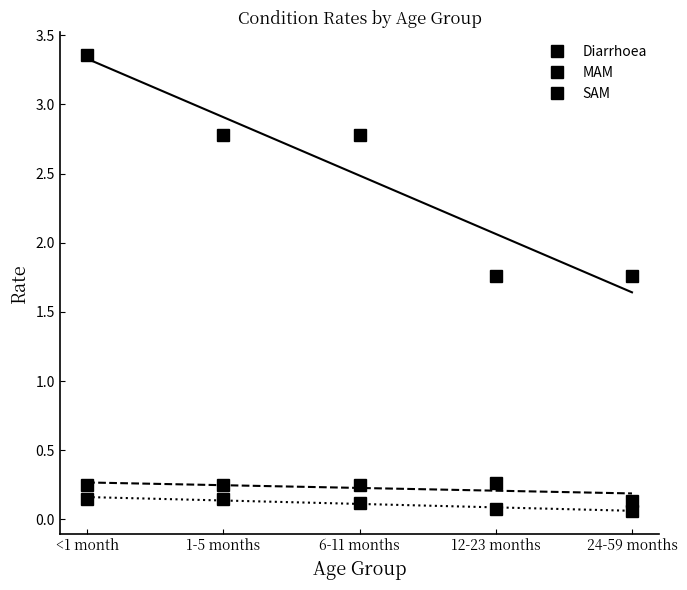

At which label is Diarrhoea closest to 2?

12-23 months